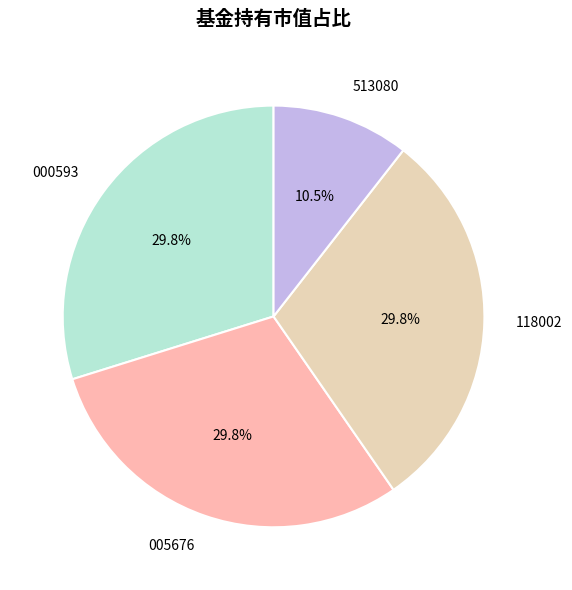

Combined, do 118002 and 513080 account for over 50%?

No